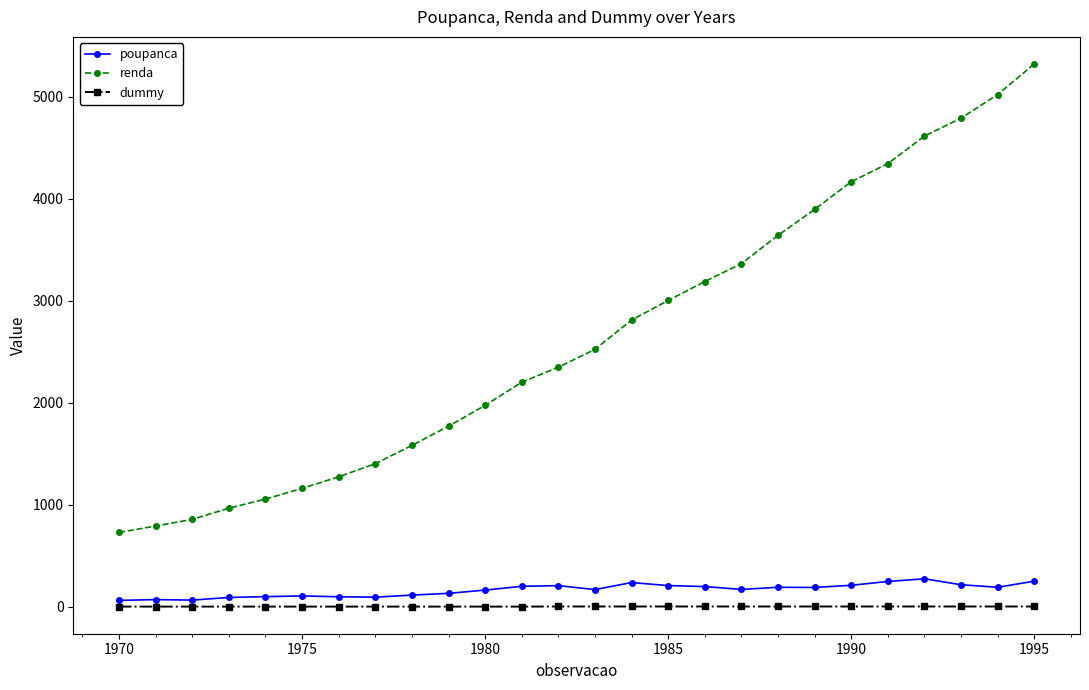

What are all the series names shown in the legend?

poupanca, renda, dummy